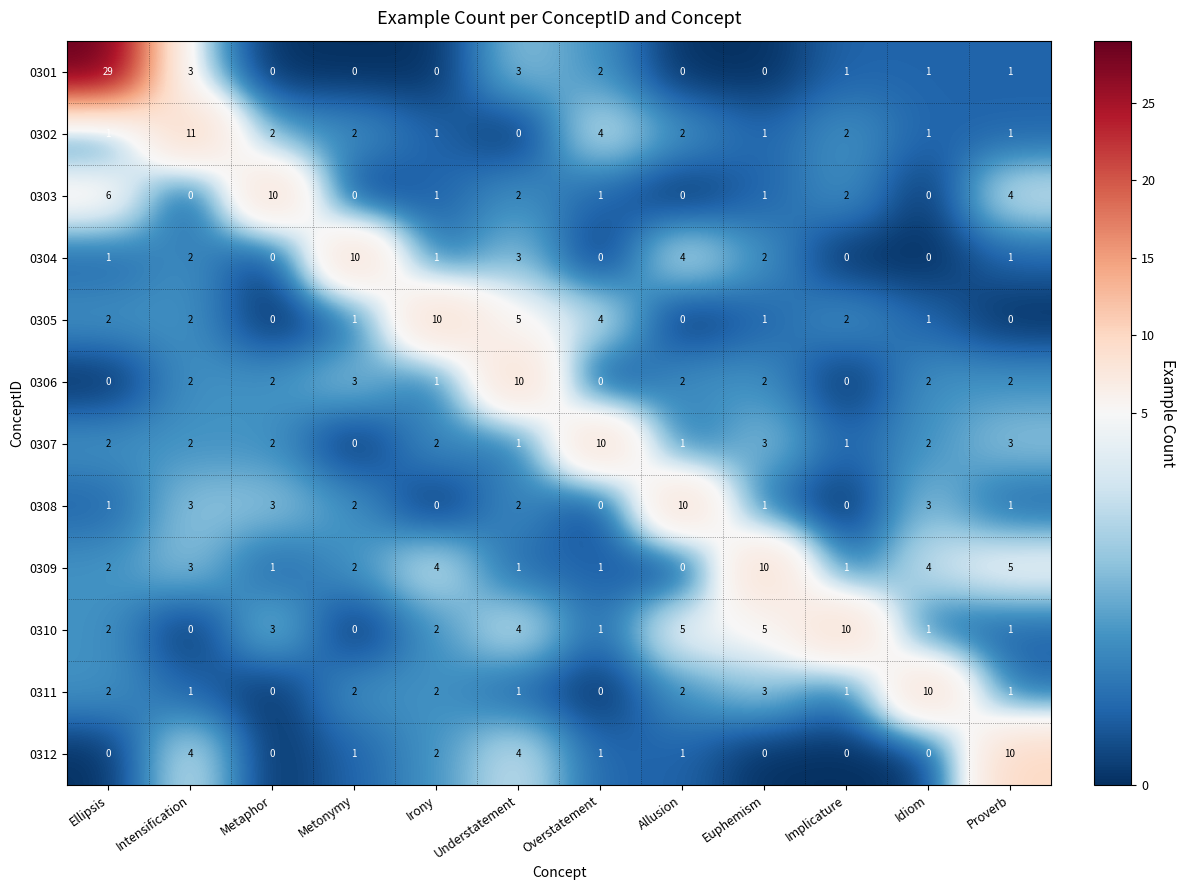

Count the number of data series in this chart.

12